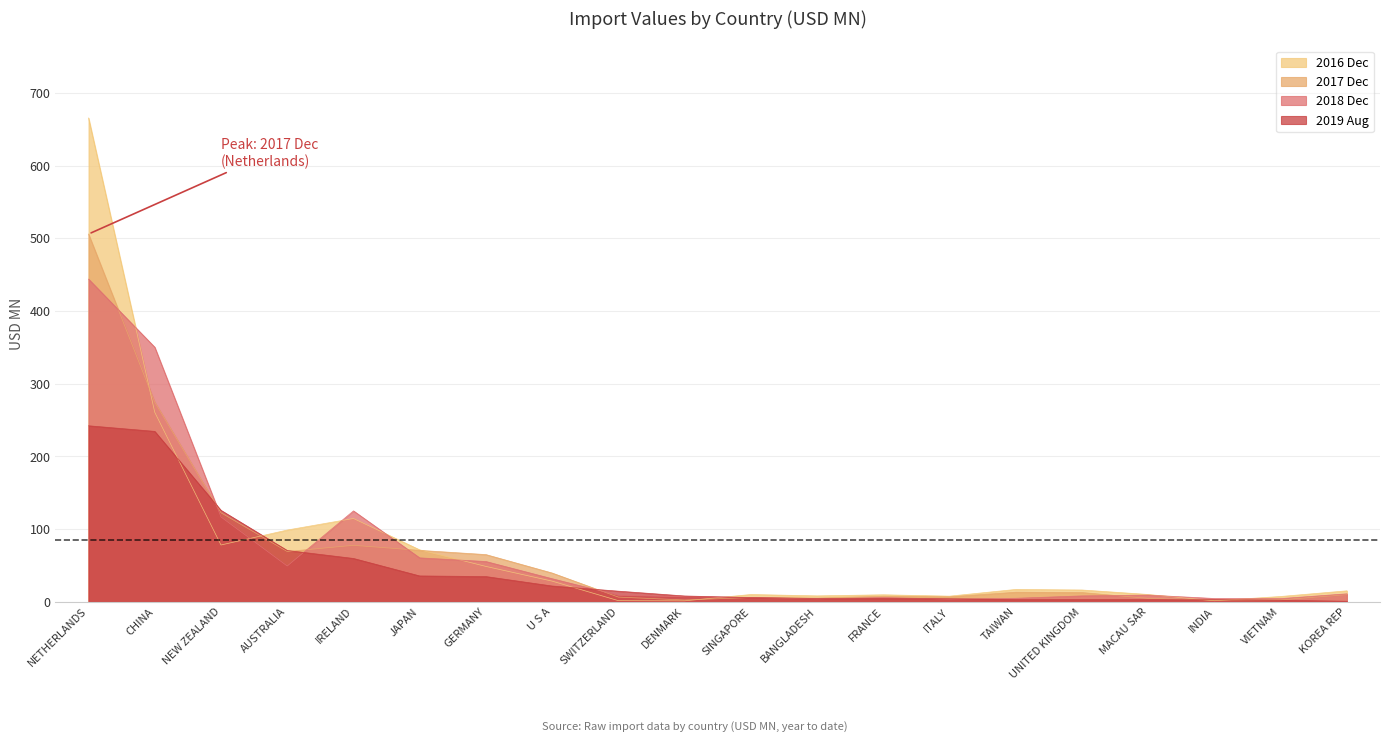

Count the number of data series in this chart.

4